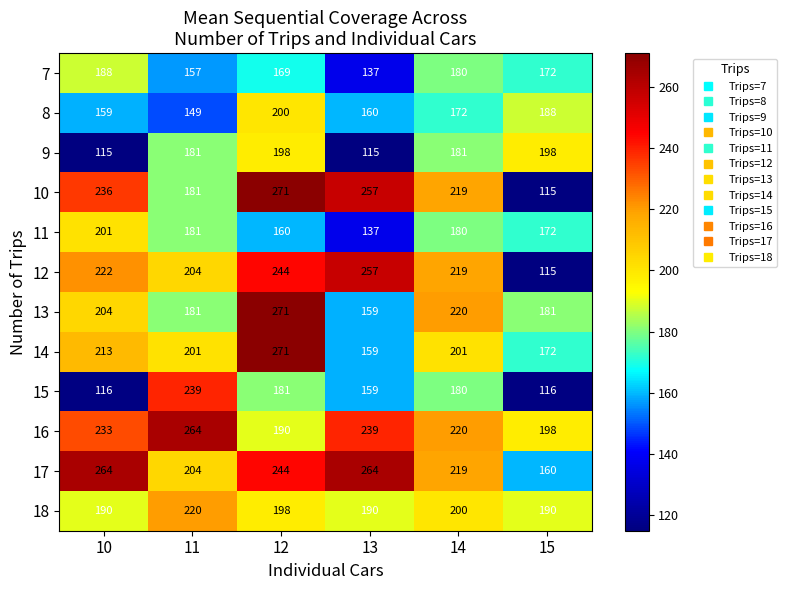

How many distinct data groups are displayed?

12